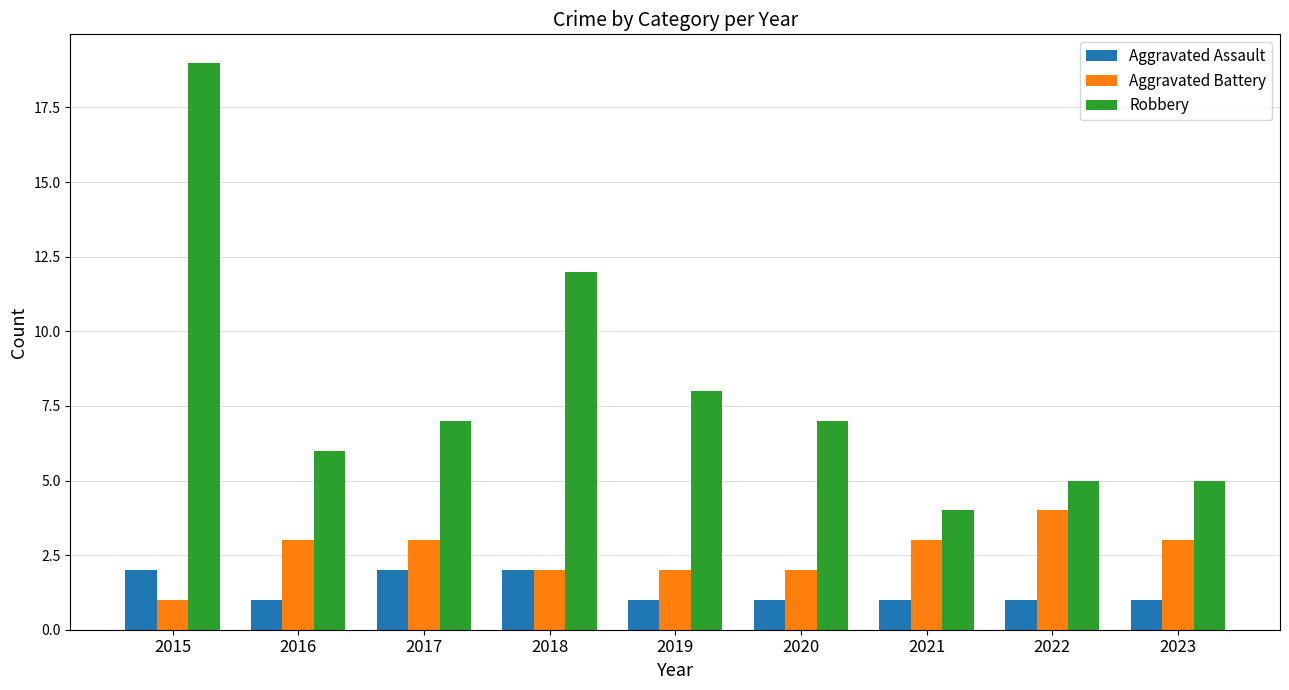

What is the sum of the Robbery values at 2023 and 2022?

10